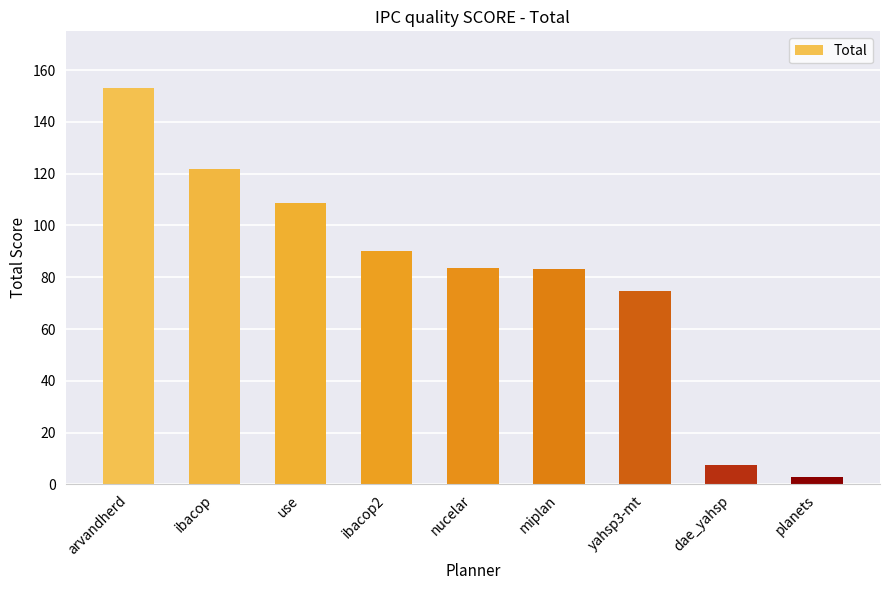

What is the approximate value at nucelar?

83.4